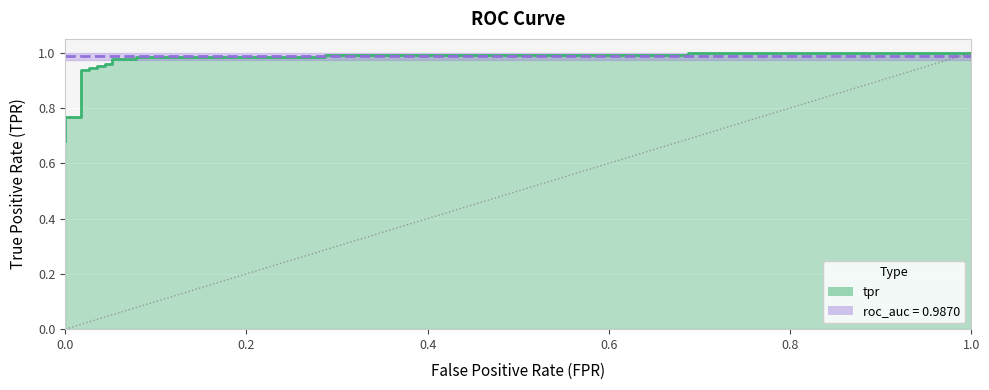

What is the label of the 7th point from the left?

6